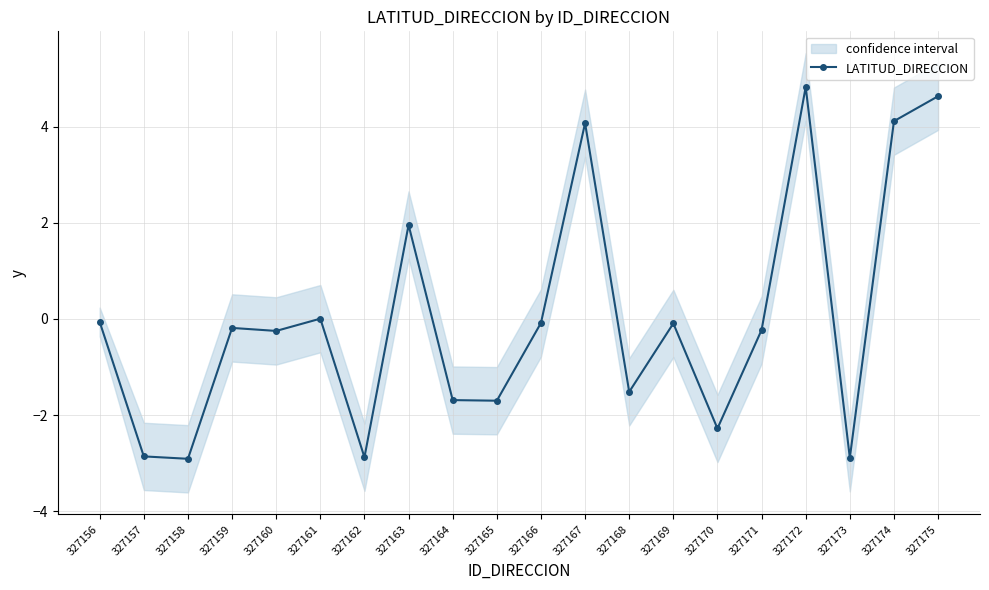

Reading left to right, extract all data points from this chart.

327156=-0.1	327157=-2.9	327158=-2.9	327159=-0.2	327160=-0.2	327161=0.0	327162=-2.9	327163=2.0	327164=-1.7	327165=-1.7	327166=-0.1	327167=4.1	327168=-1.5	327169=-0.1	327170=-2.3	327171=-0.2	327172=4.8	327173=-2.9	327174=4.1	327175=4.6